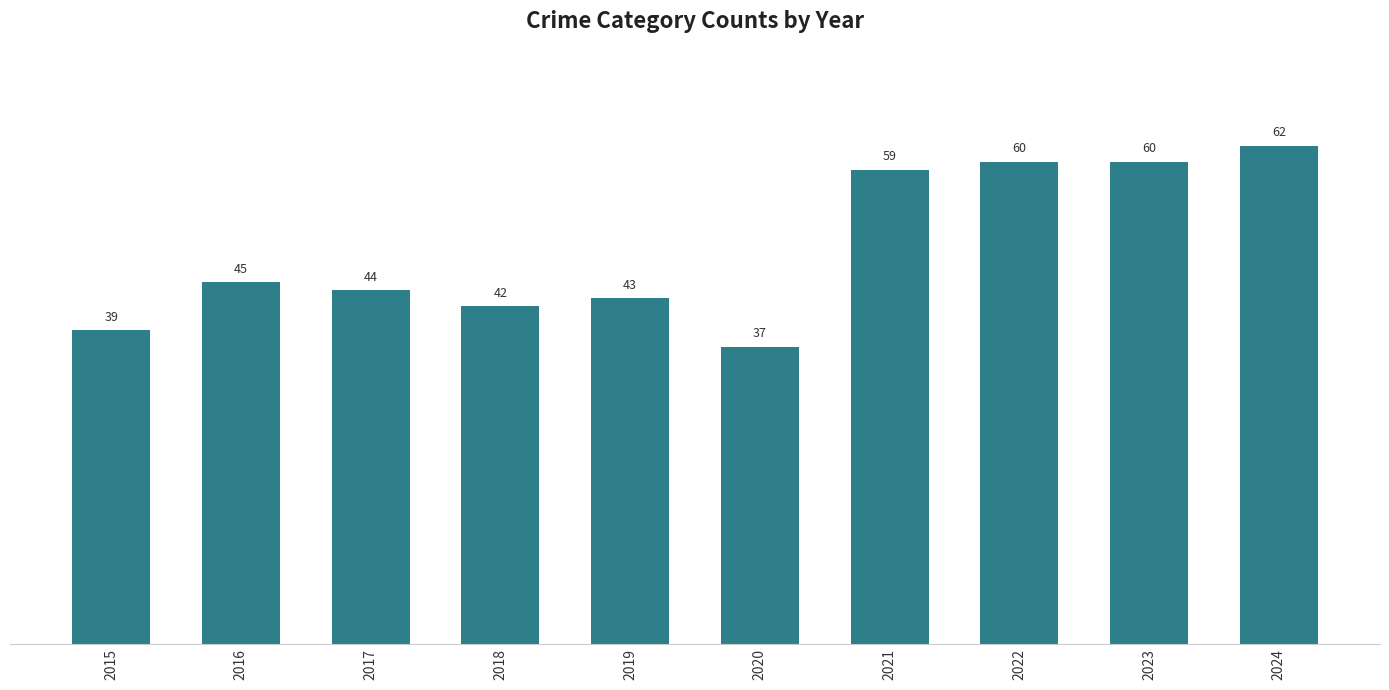

Which has a higher value, 2017 or 2020?

2017